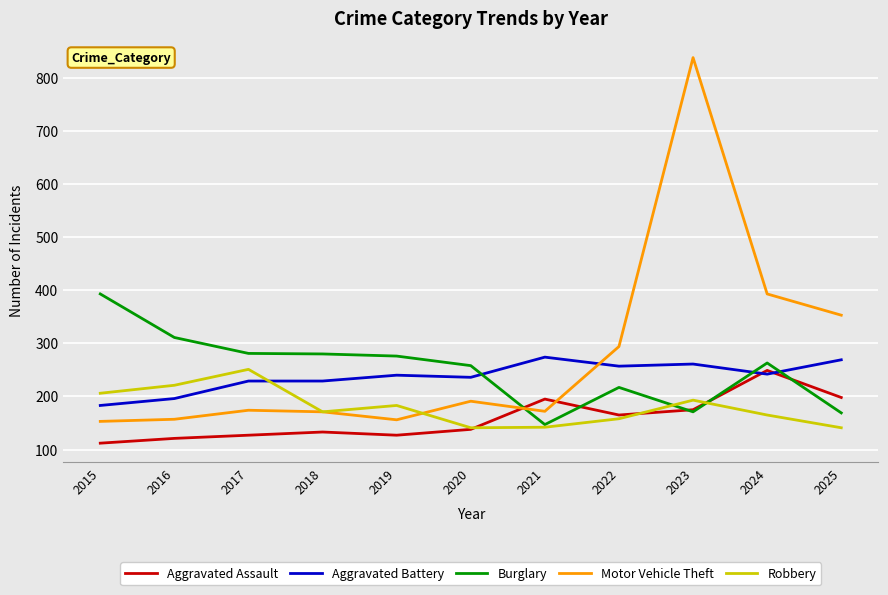

Is the value of Aggravated Battery at 2020 greater than the value of Robbery at 2024?

Yes